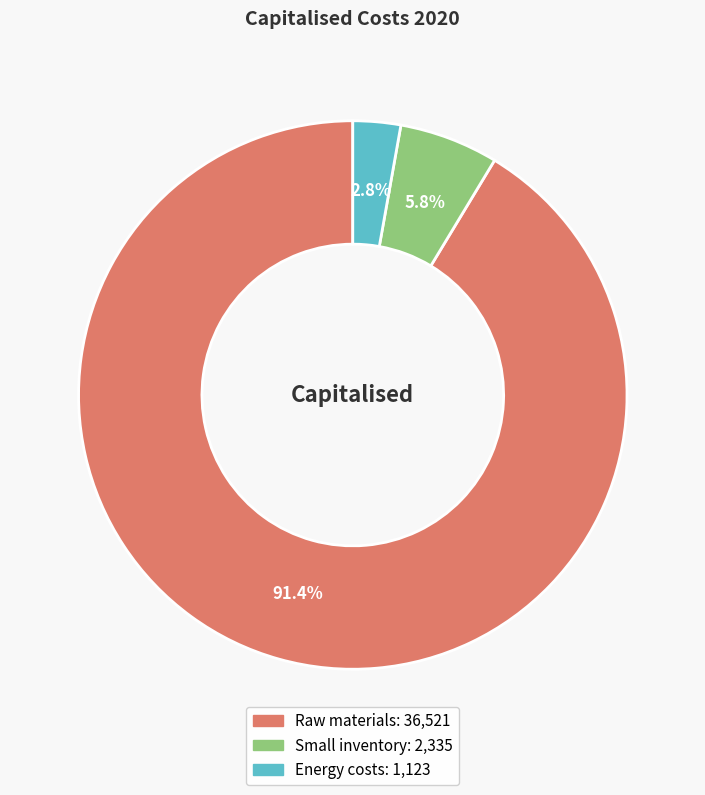

Does Raw materials represent more than half of the total?

Yes